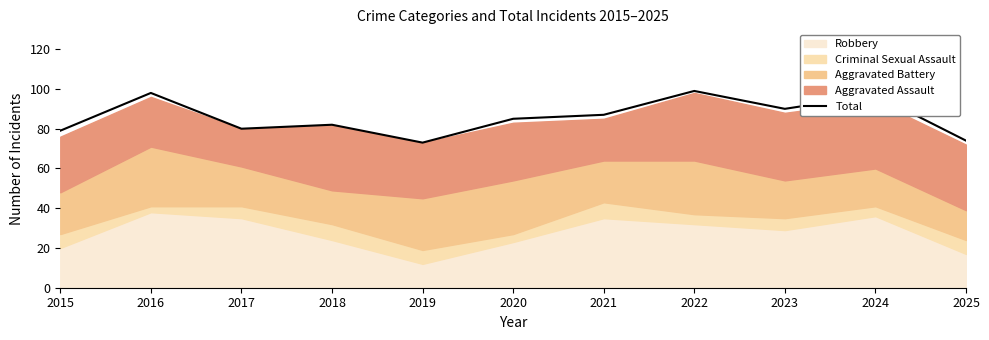

What is the value of the 9th point from the left?

90